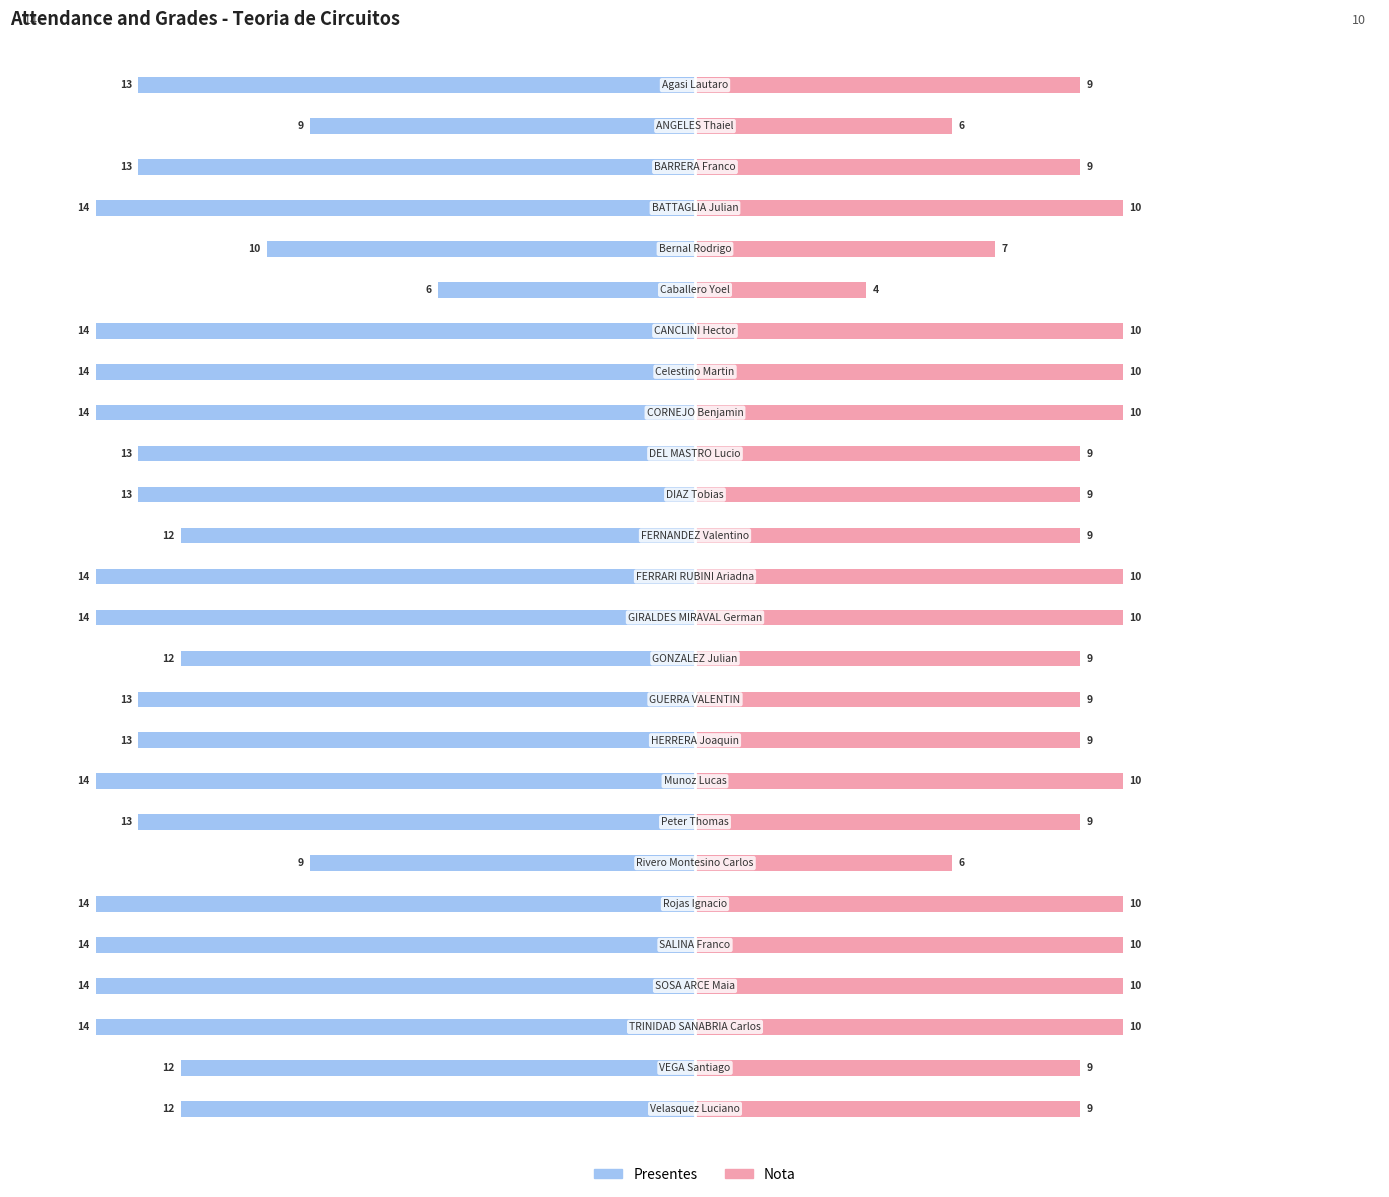

How many values in the Presentes series exceed -13?

8